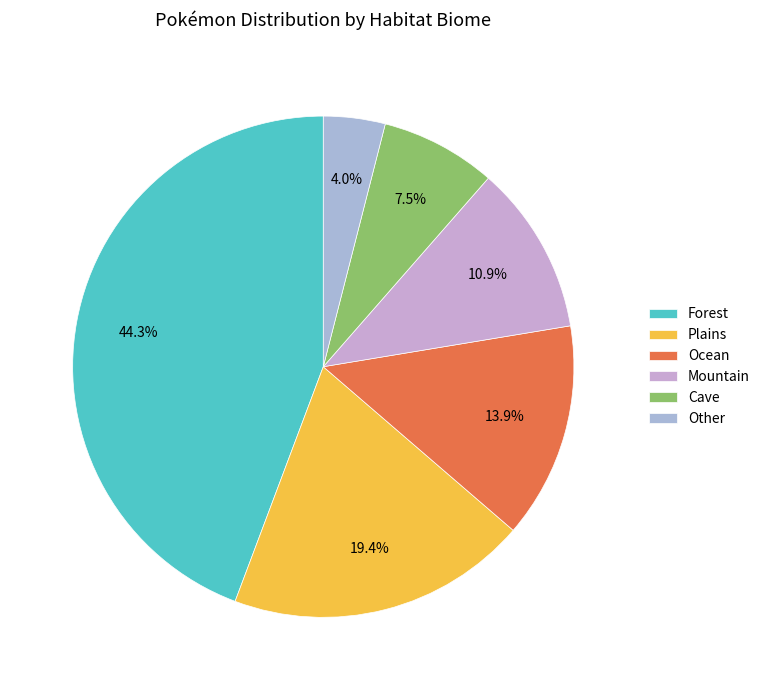

What percentage is the Other slice, to the nearest percent?

4%